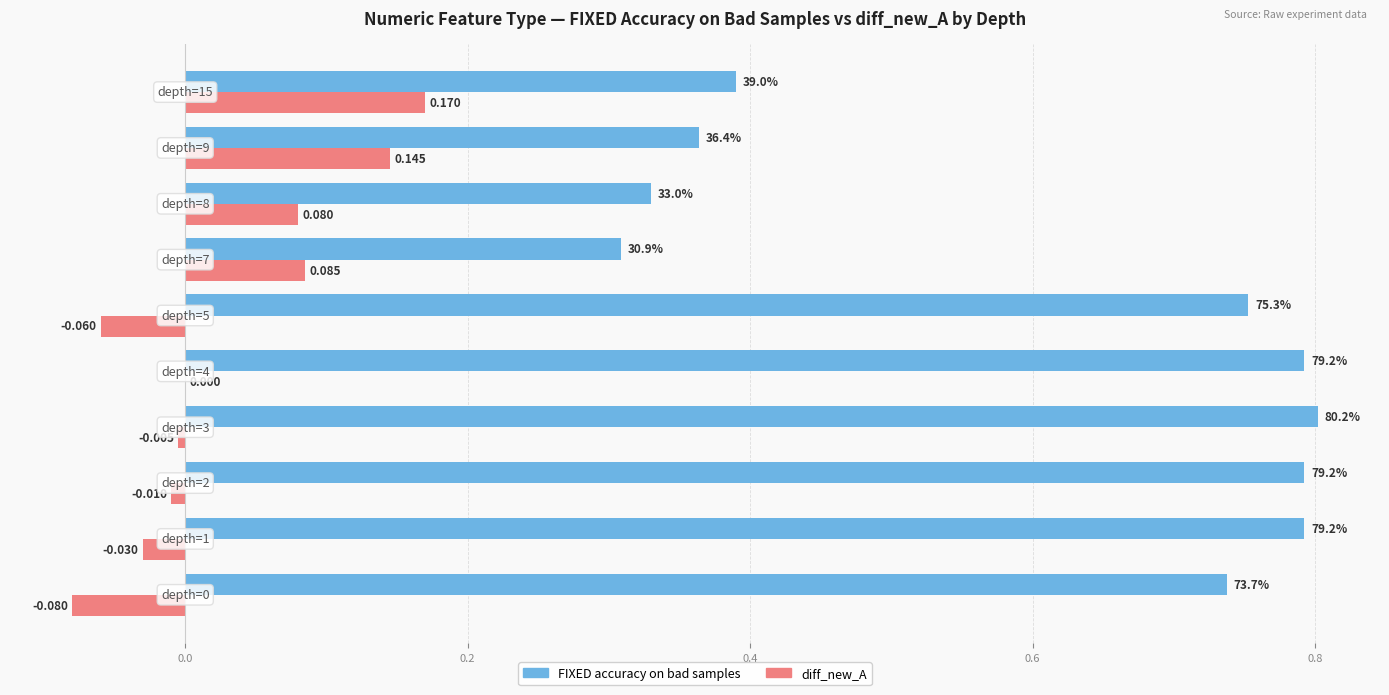

Which series has the largest total across all categories?

FIXED accuracy on bad samples